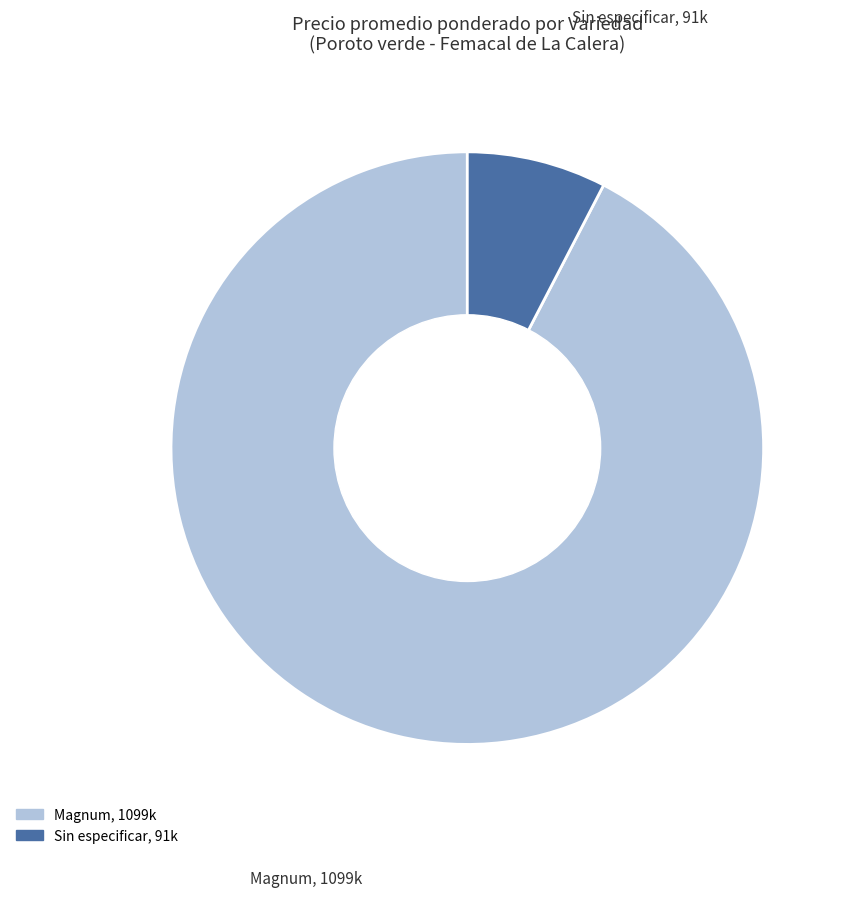

Which has a higher value, Magnum or Sin especificar?

Magnum